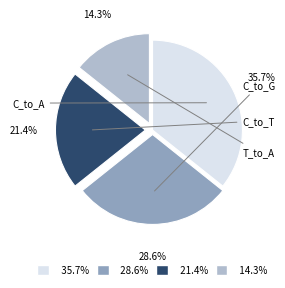

Is there a majority slice in this chart?

No